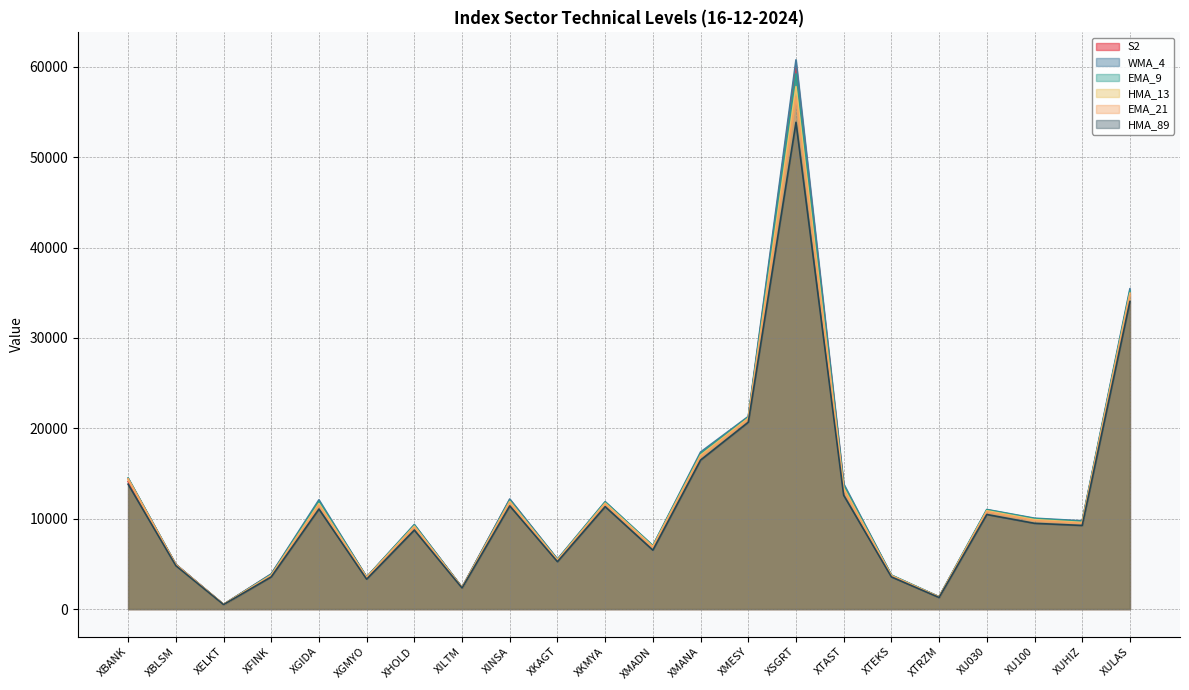

At which label does HMA_89 reach its peak?

XSGRT